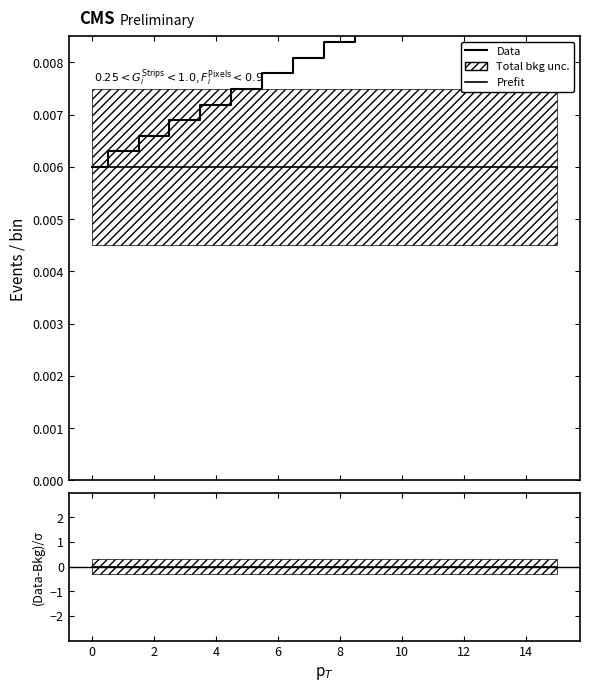

True or false: Data and Prefit intersect in this chart.

False